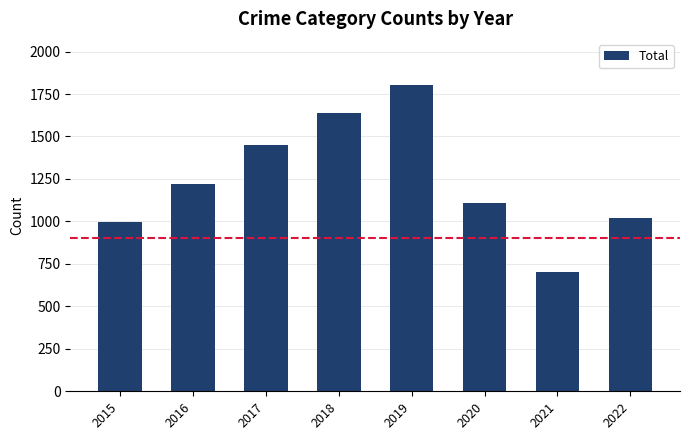

What is the greatest value displayed?

1804